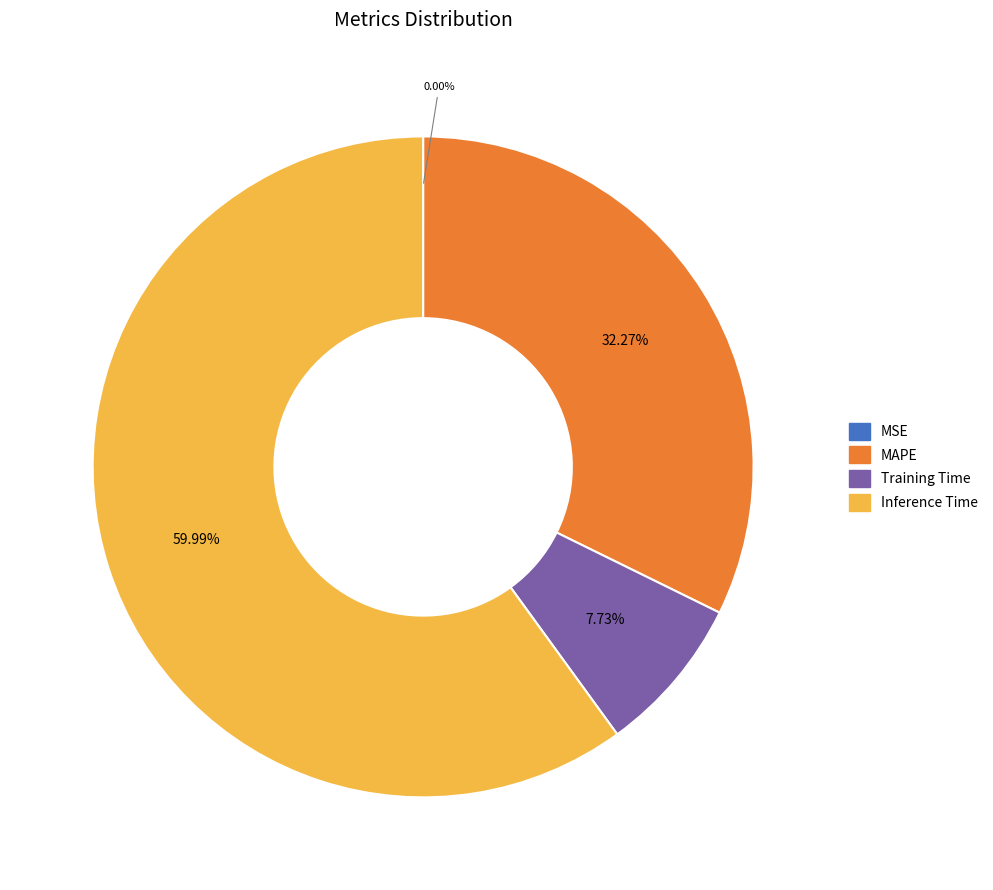

Is there any slice that represents more than half of the pie?

Yes